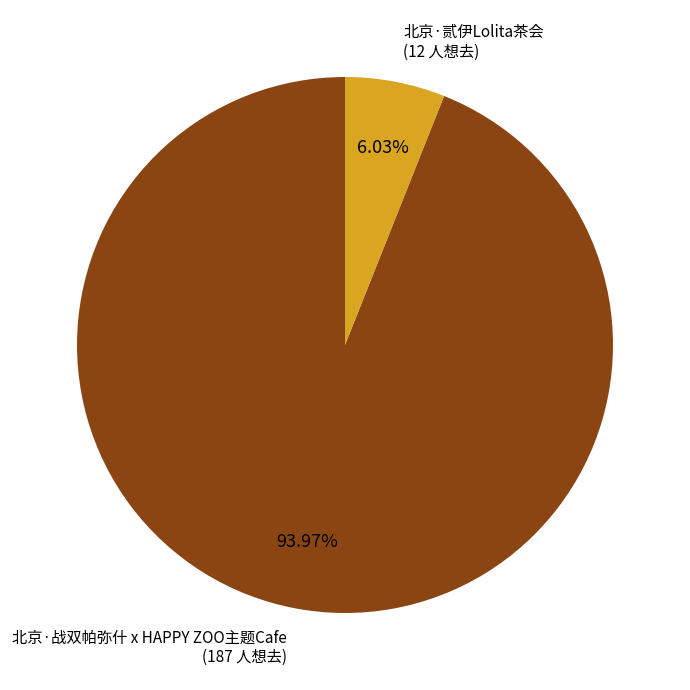

How many segments does this pie chart have?

2